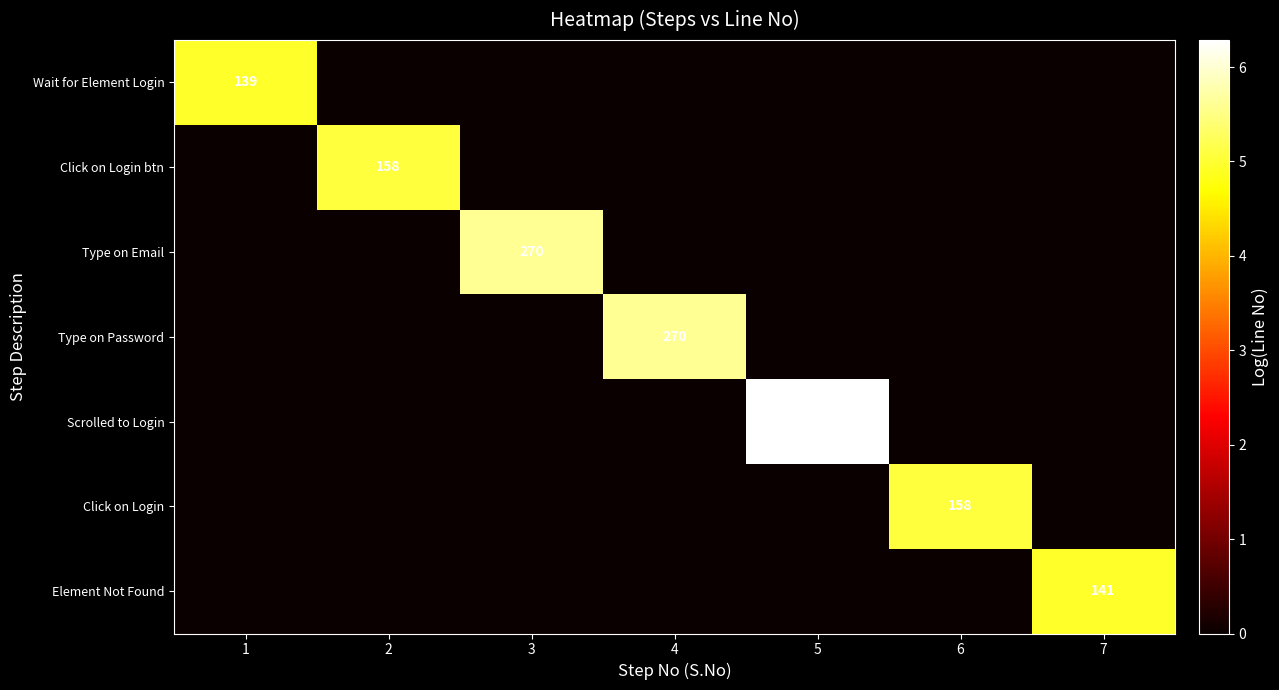

Which category has the highest value across all series?

5